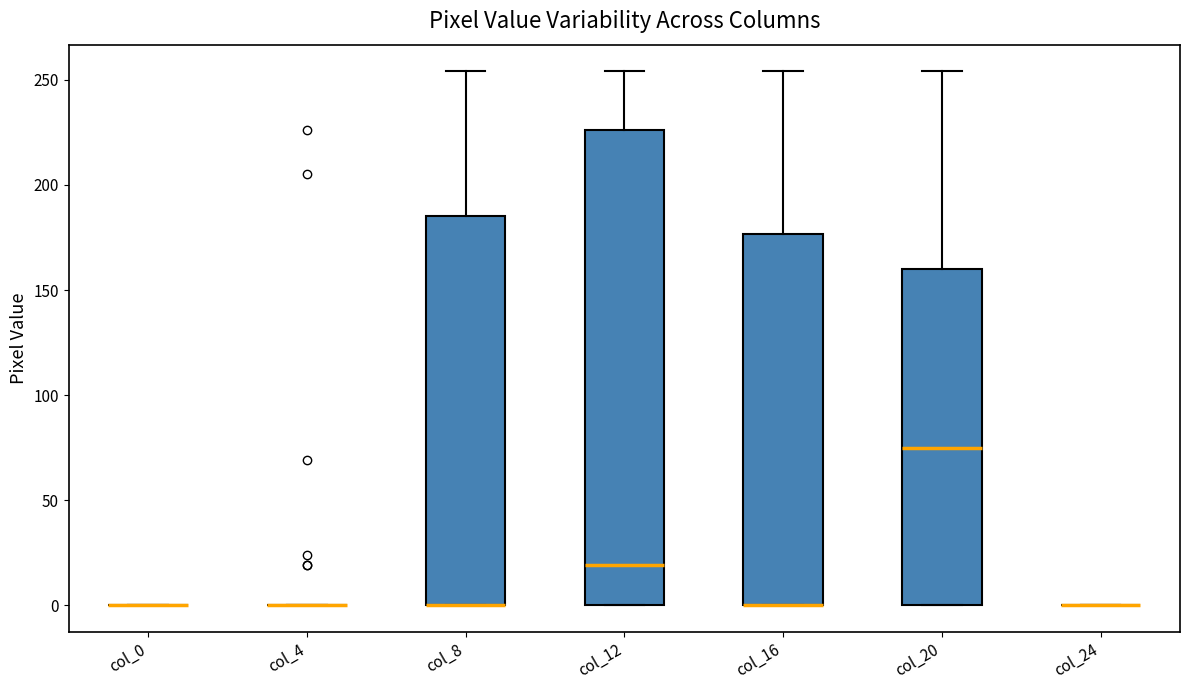

Comparing the boxes themselves (not the whiskers), which one is the tallest?

col_12